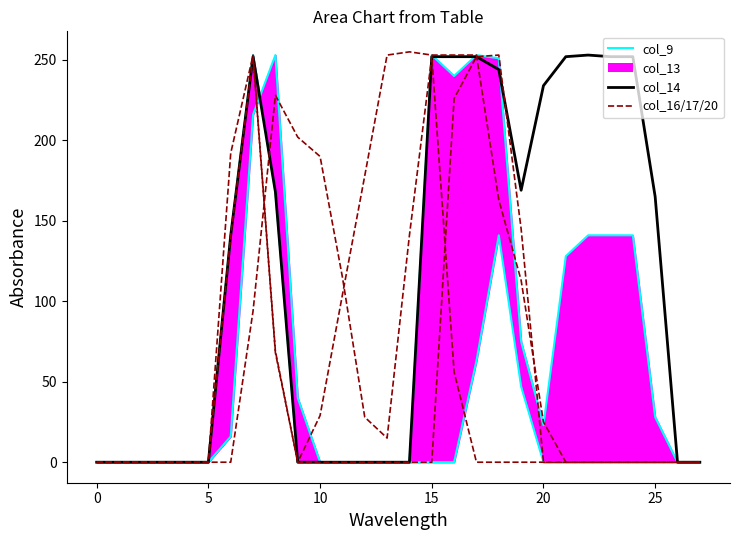

How many lines are shown in the chart?

6